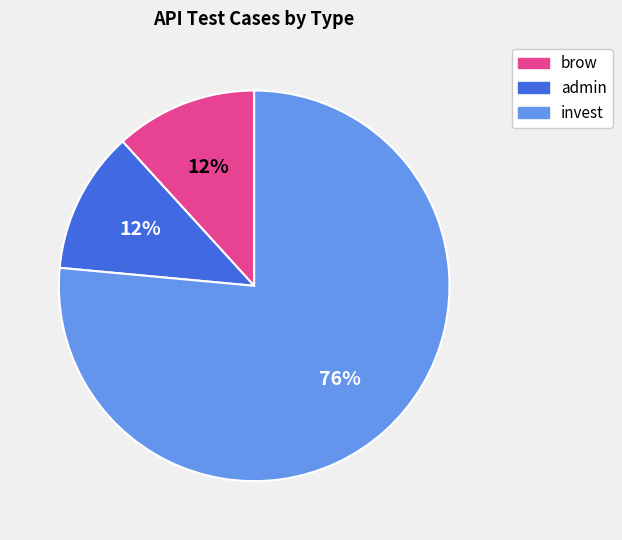

To the nearest percent, what is the combined percentage of admin and brow?

24%